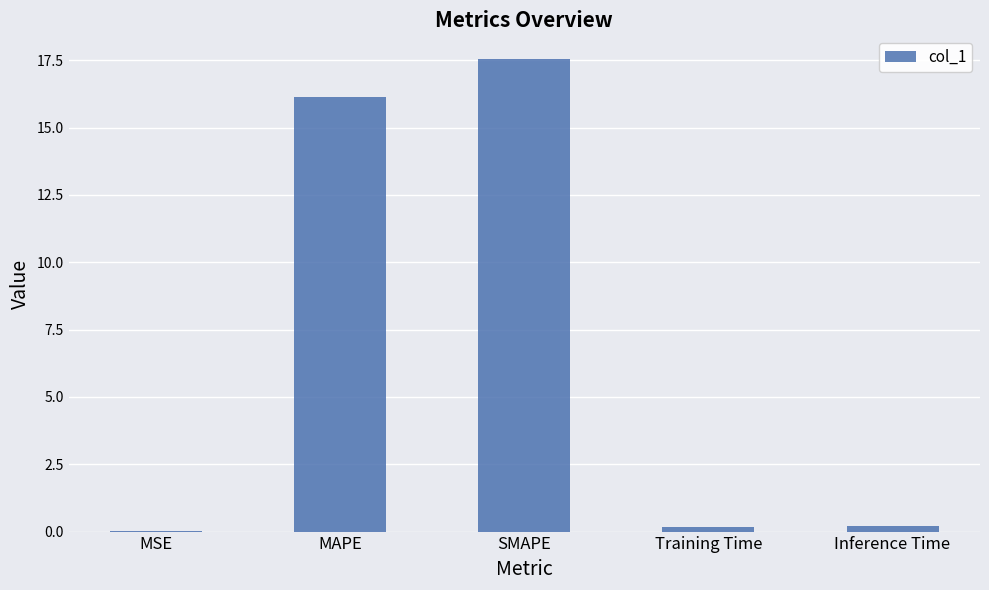

What is the sum of all values?

34.1